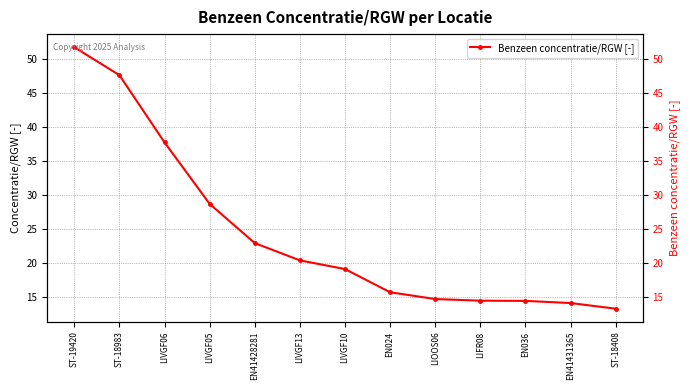

At which label is the value closest to 32?

LIVGF05